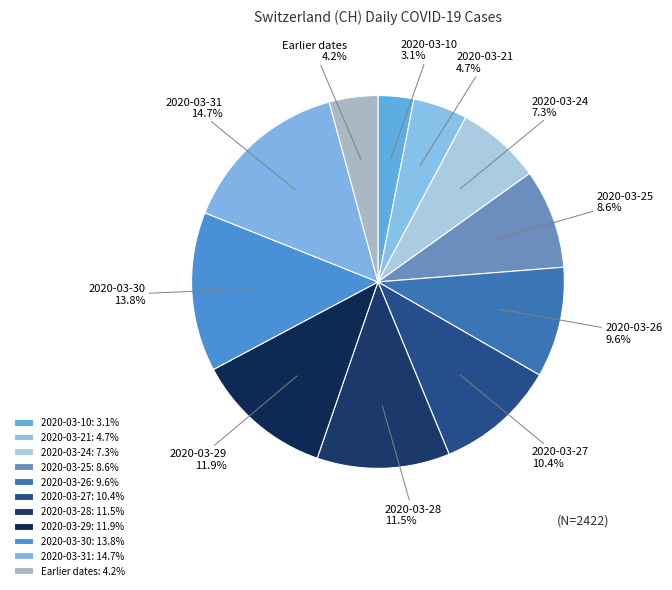

How many slices are in this pie chart?

11